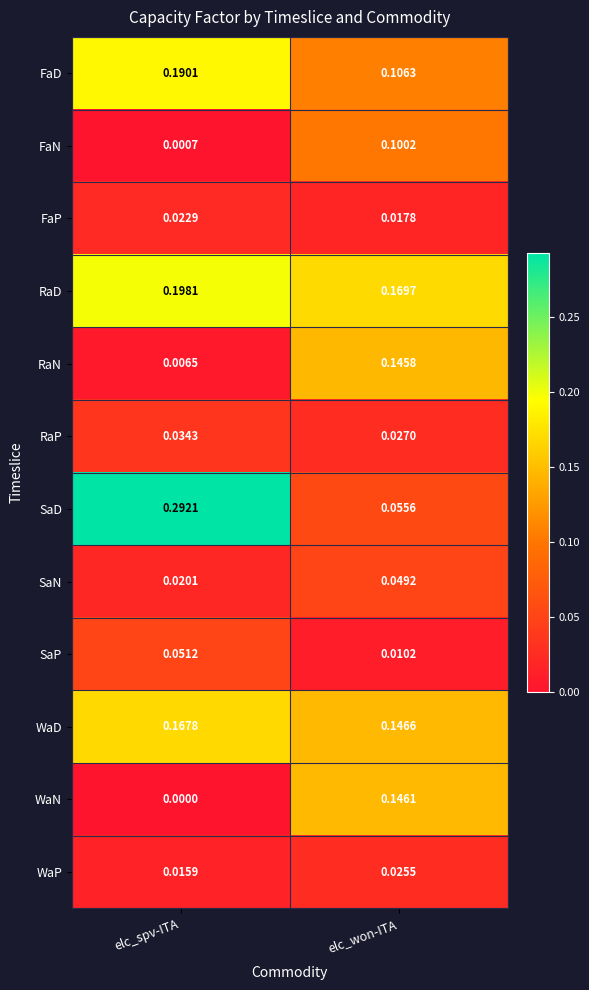

Between elc_spv-ITA and elc_won-ITA, which series saw the biggest shift?

SaD